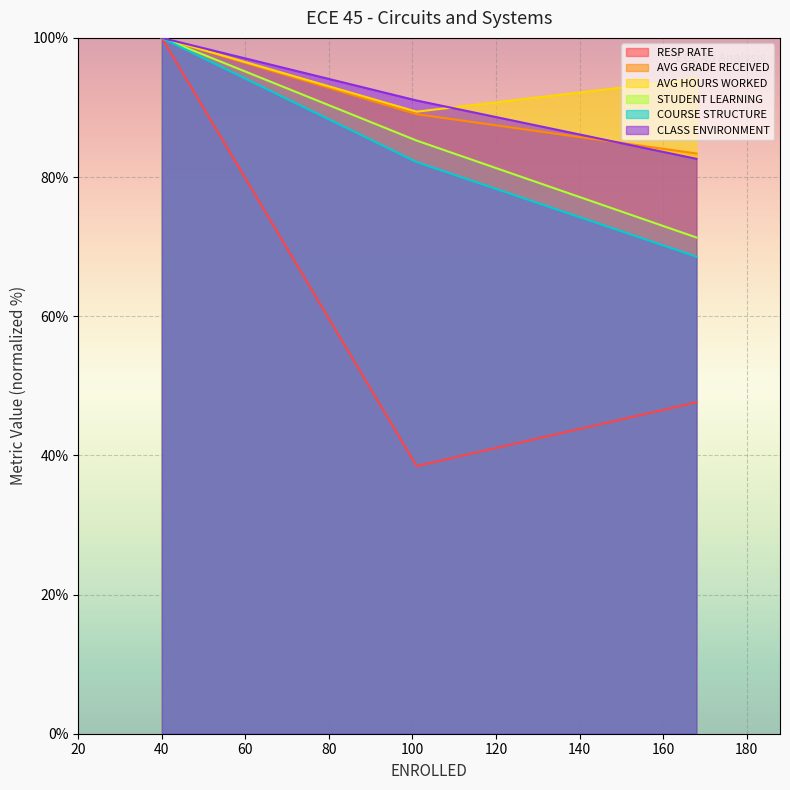

Which series has the widest spread of values?

RESP RATE